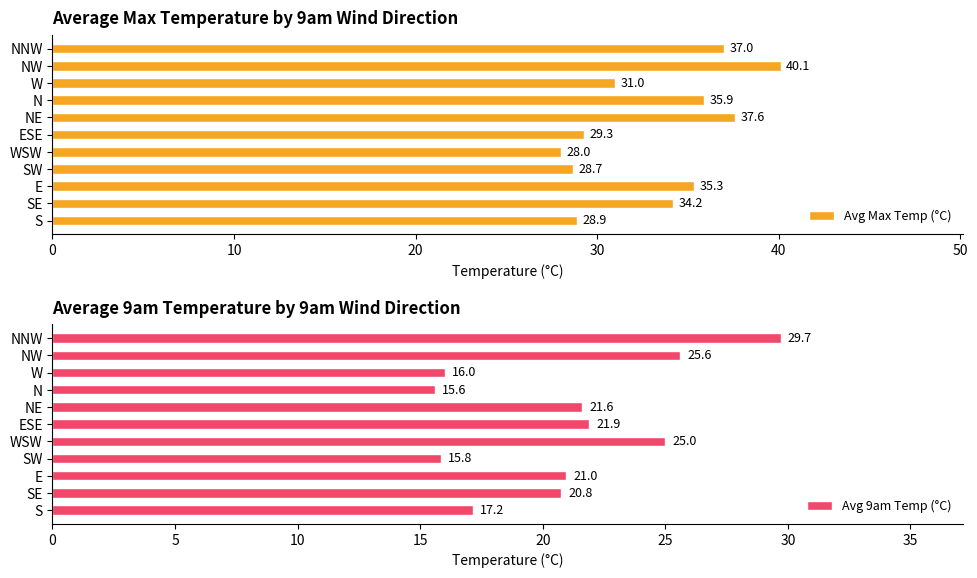

How many data points in Avg Max Temp (°C) are above 34?

6